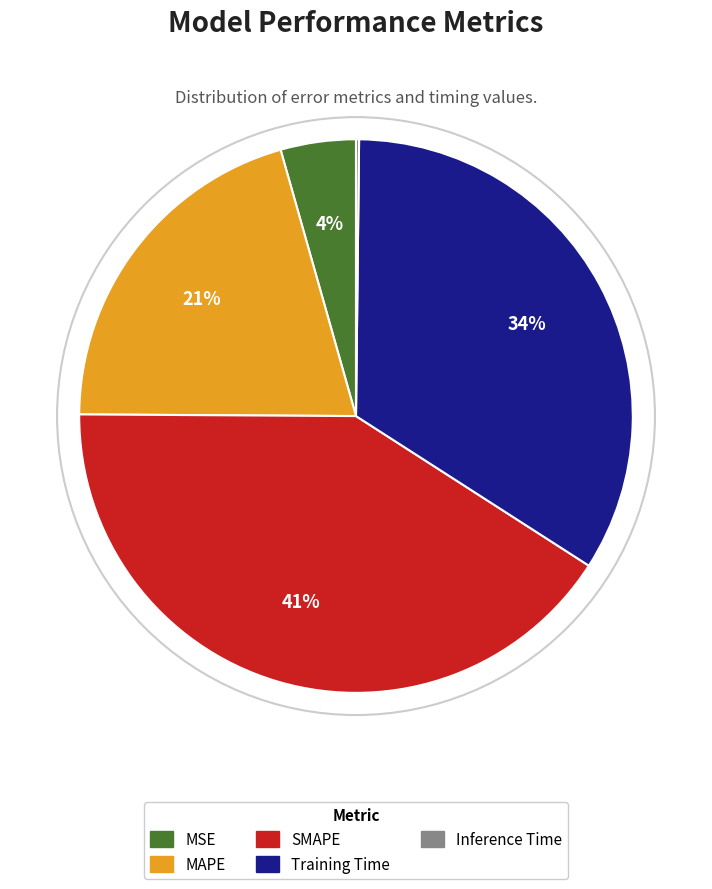

To the nearest percent, what is the difference between the largest and smallest slice percentages?

41%